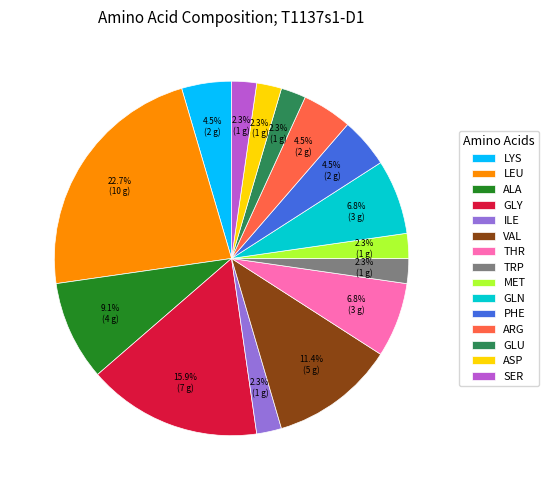

What is the total percentage of VAL and ARG?

15.9%